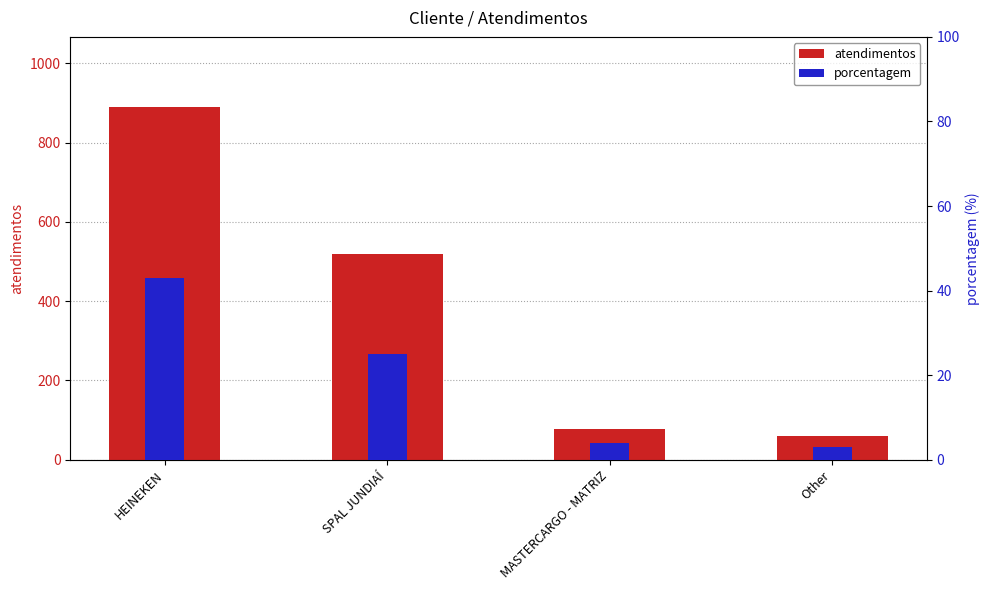

What is the difference between the second highest and minimum values in the atendimentos series?

461